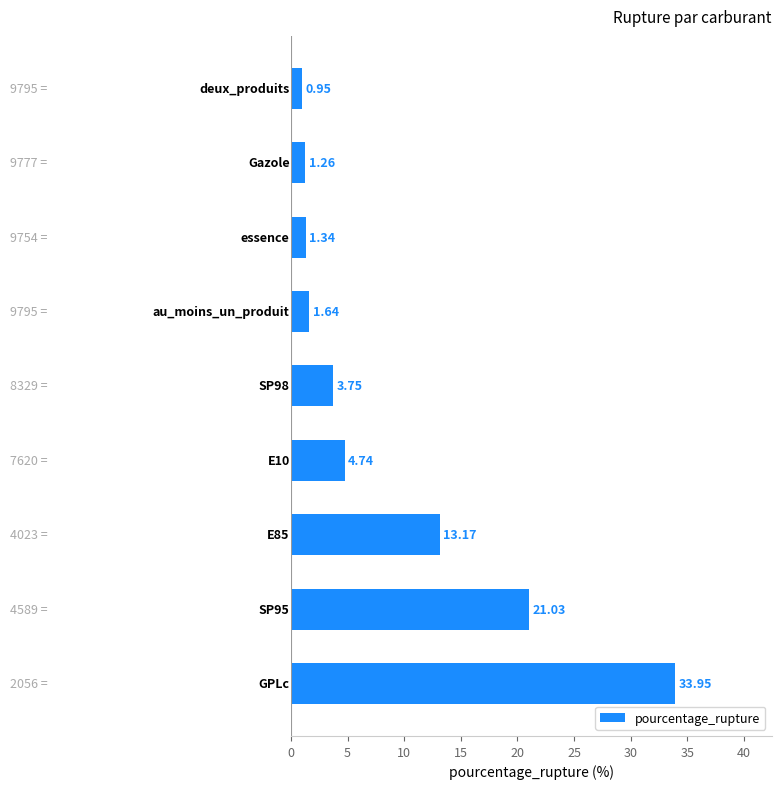

What is the difference between the maximum and minimum values?

33.0